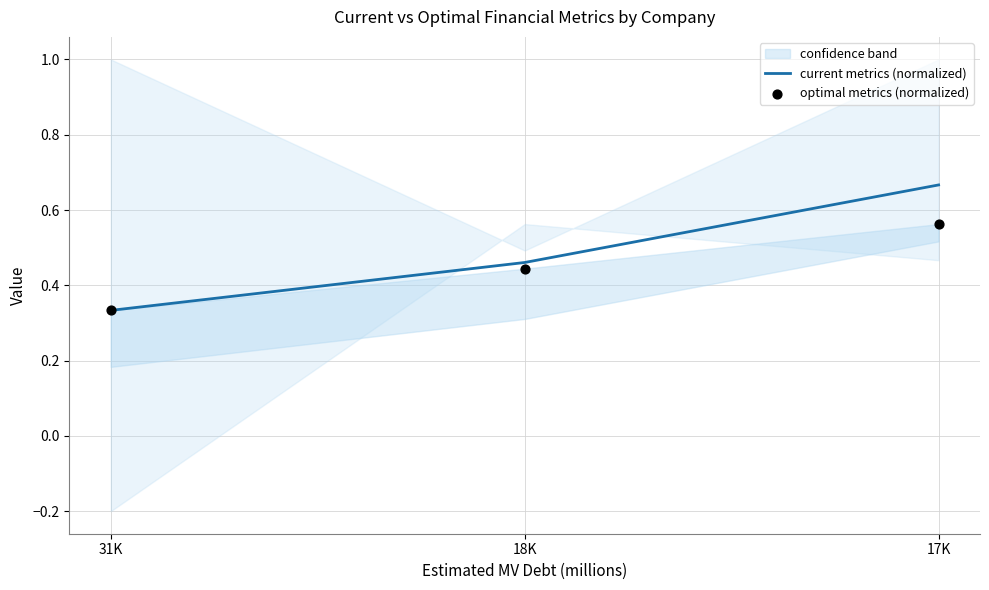

Which series reaches the maximum Y coordinate?

current metrics (normalized)